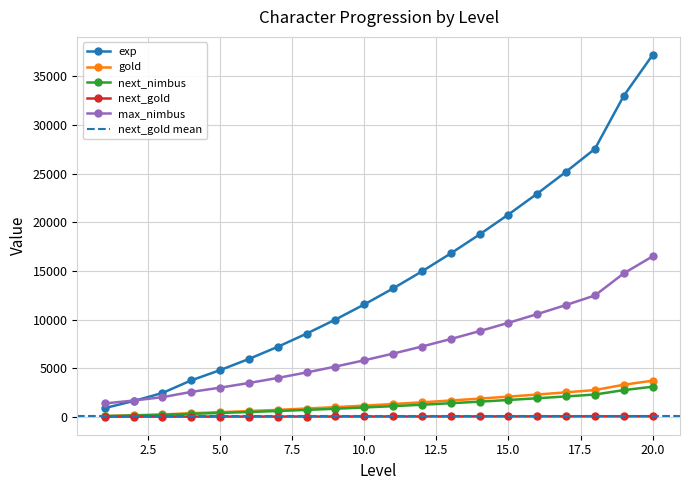

True or false: max_nimbus and gold intersect in this chart.

False